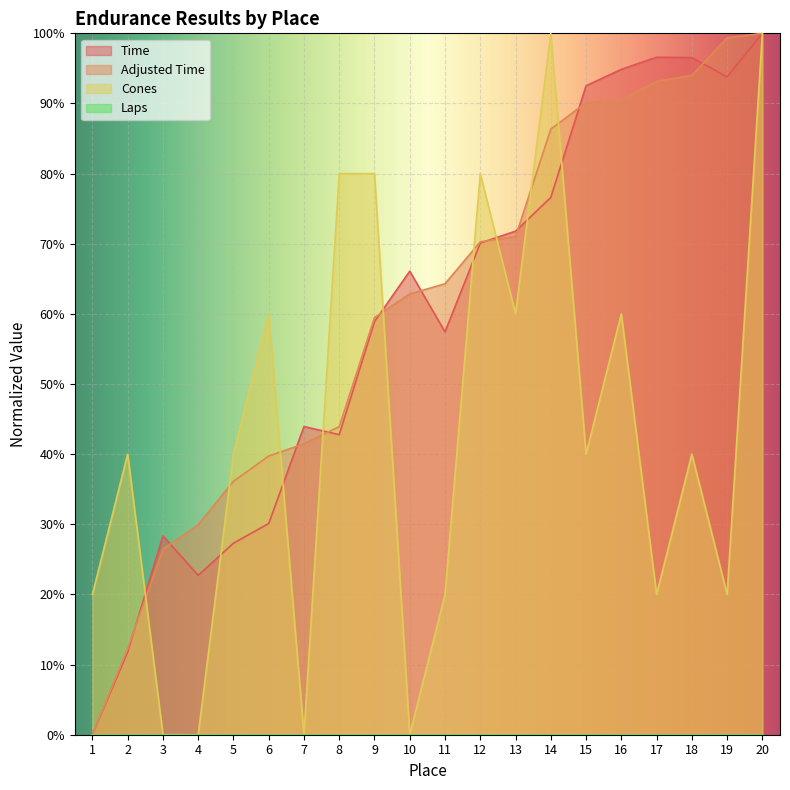

At which label is Adjusted Time closest to 0?

1